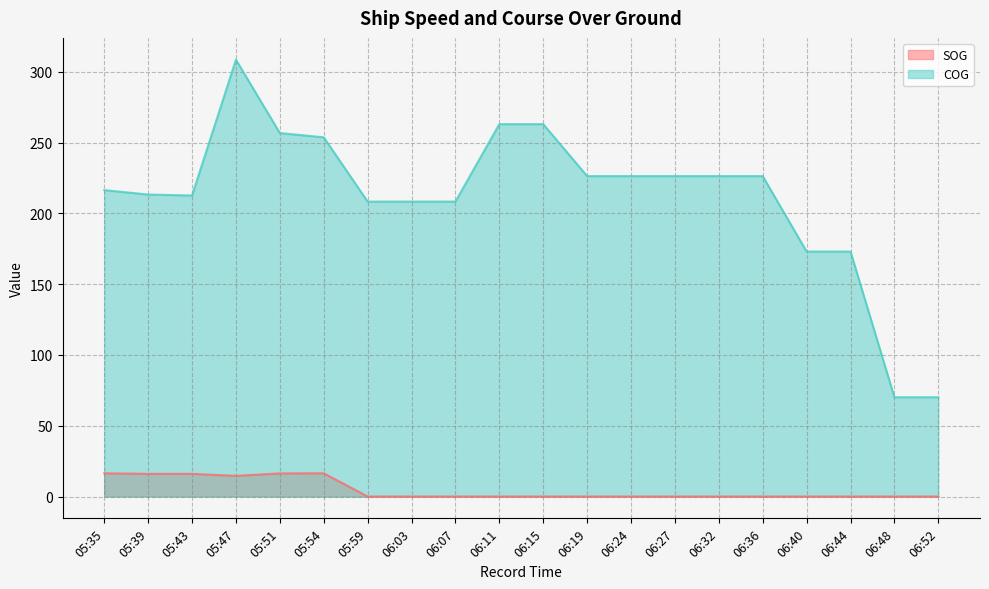

At which label does COG reach its minimum?

06:48